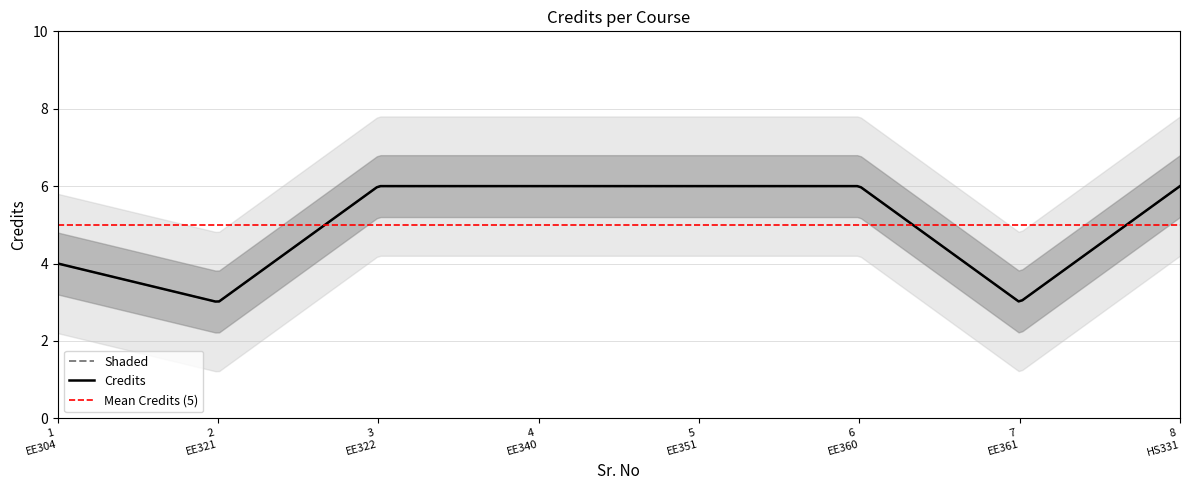

The value at 1 is 4. True or false?

True